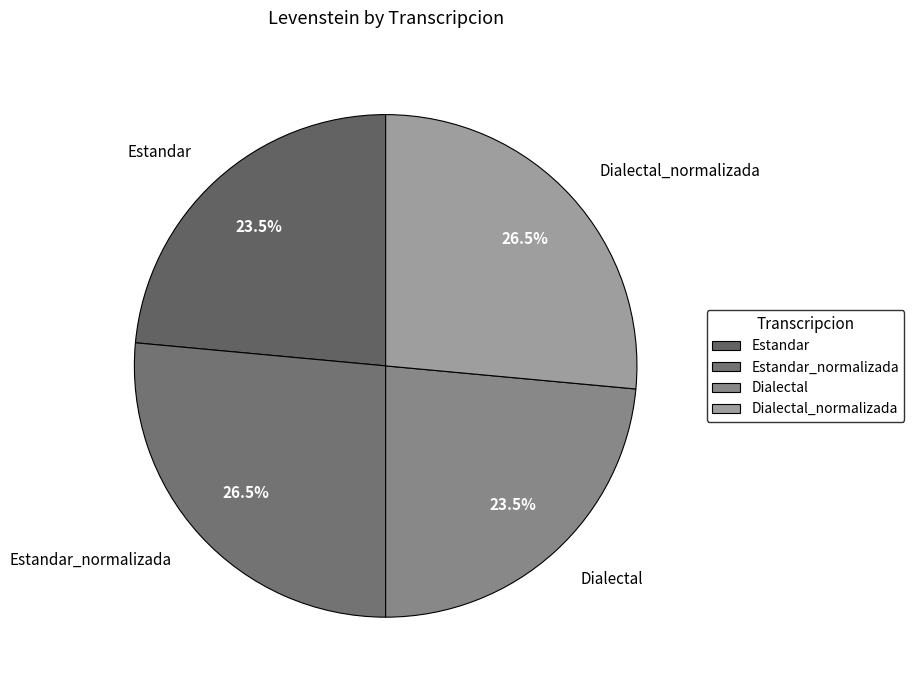

To the nearest percent, what is the average slice percentage?

25%